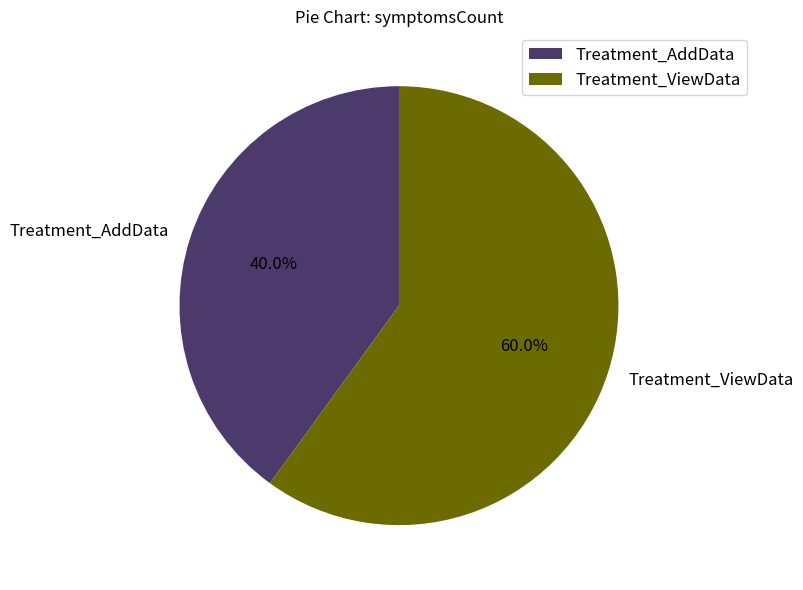

What is the smallest slice in the pie chart?

Treatment_AddData